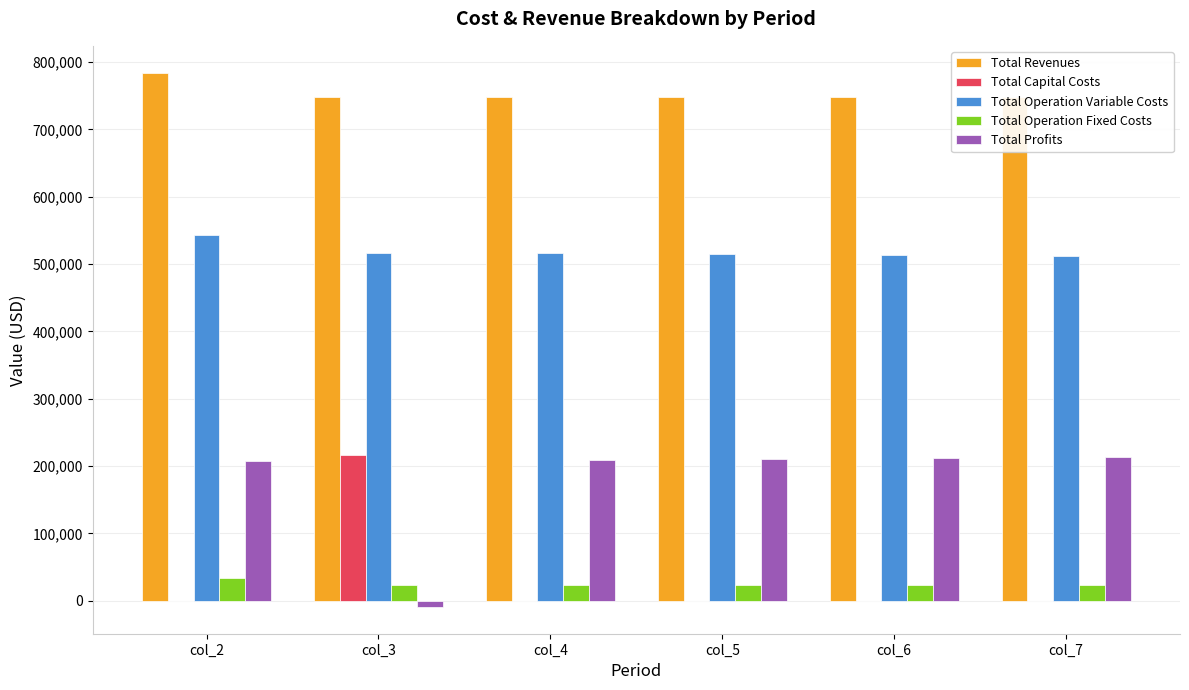

Where is Total Profits nearest to the value 102002?

col_2